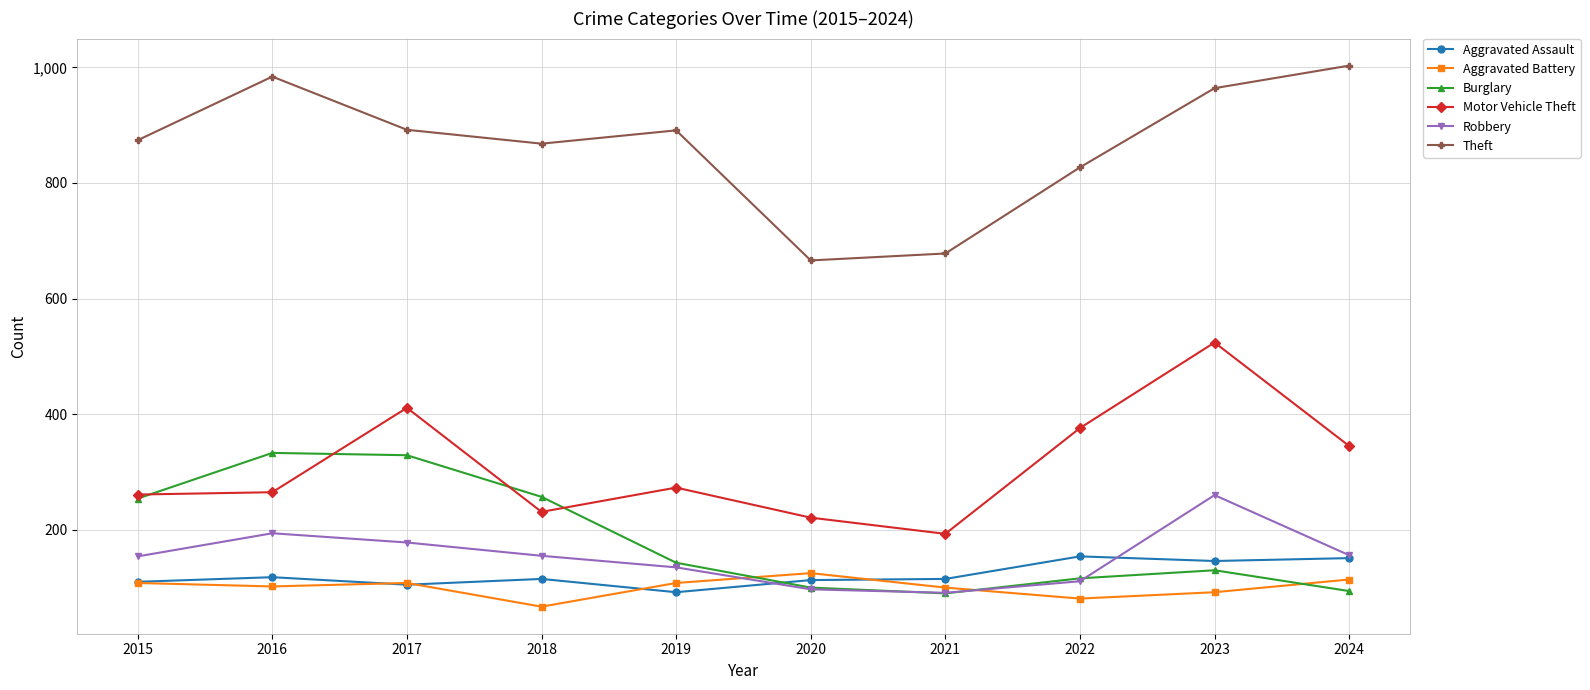

Which category has the highest value across all series?

2024